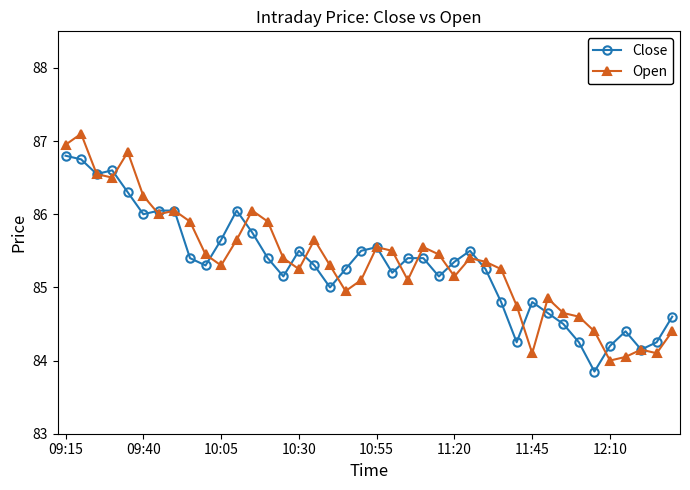

Which series has the largest range (max minus min)?

Open